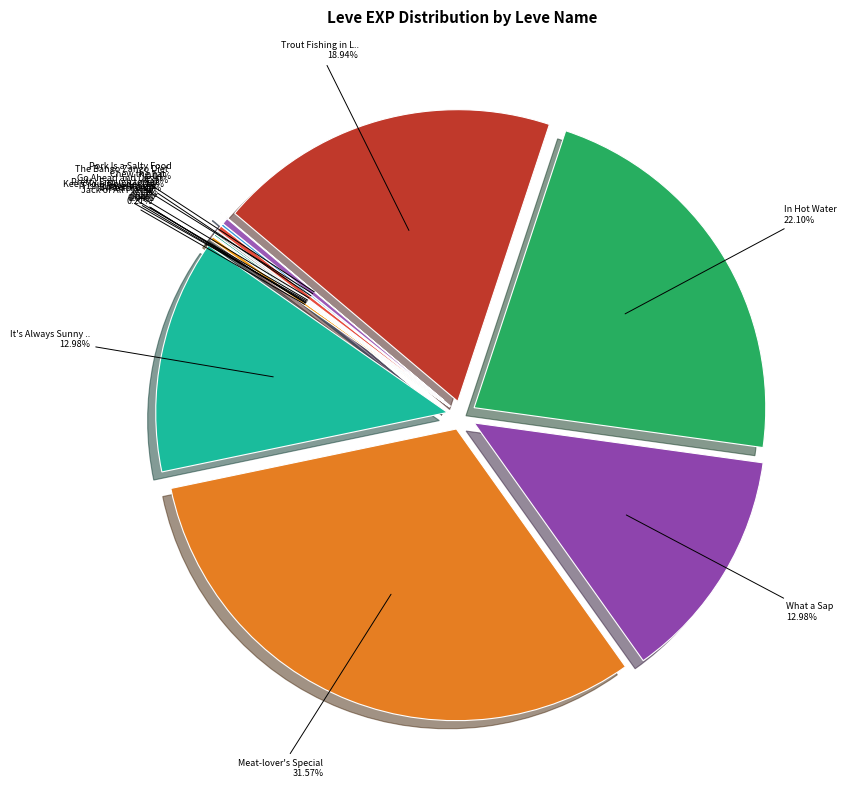

Which category has the smallest portion of the pie?

Pork Is a Salty Food